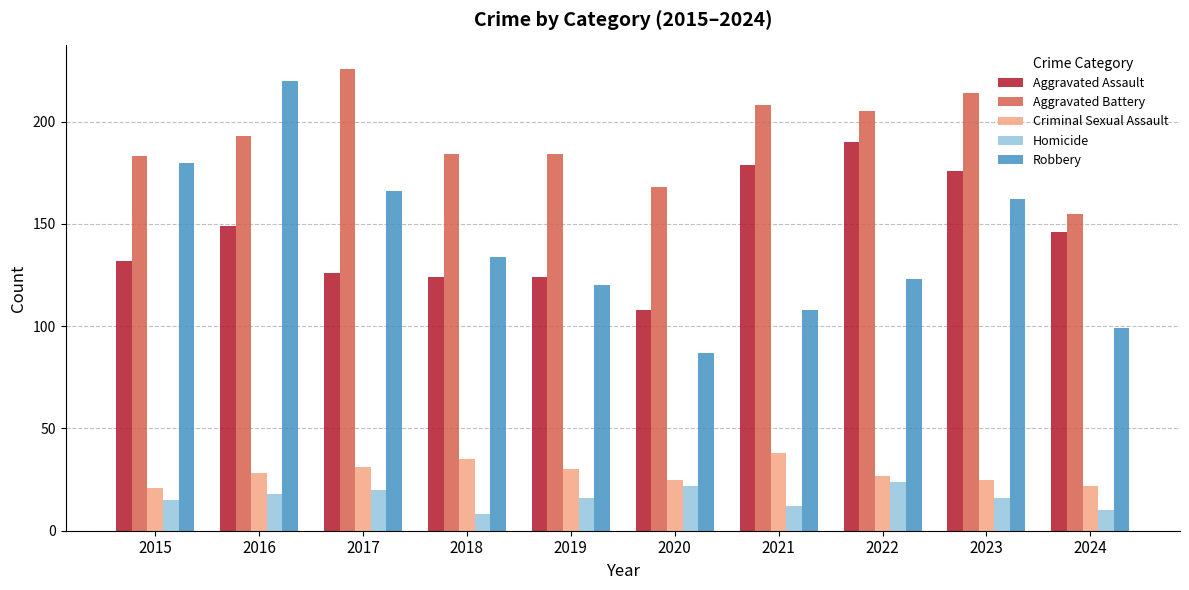

Is it true that Criminal Sexual Assault equals 22 at 2024?

True